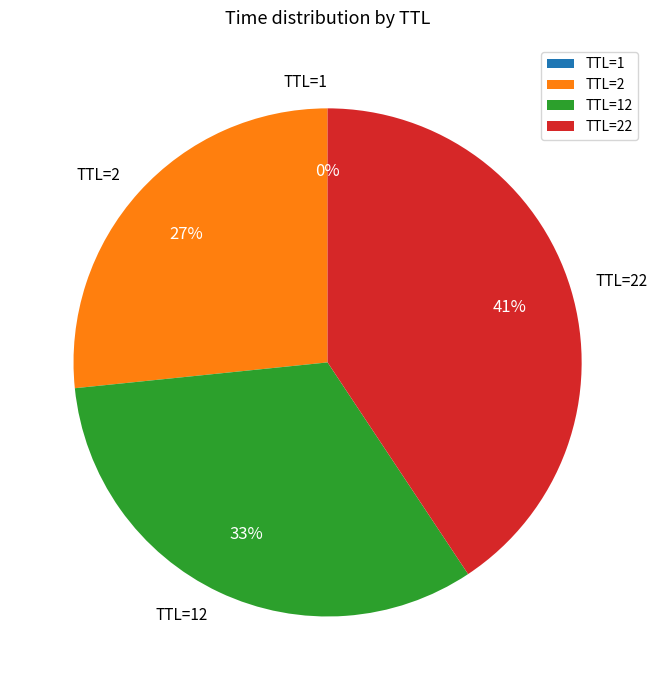

Is there a majority slice in this chart?

No